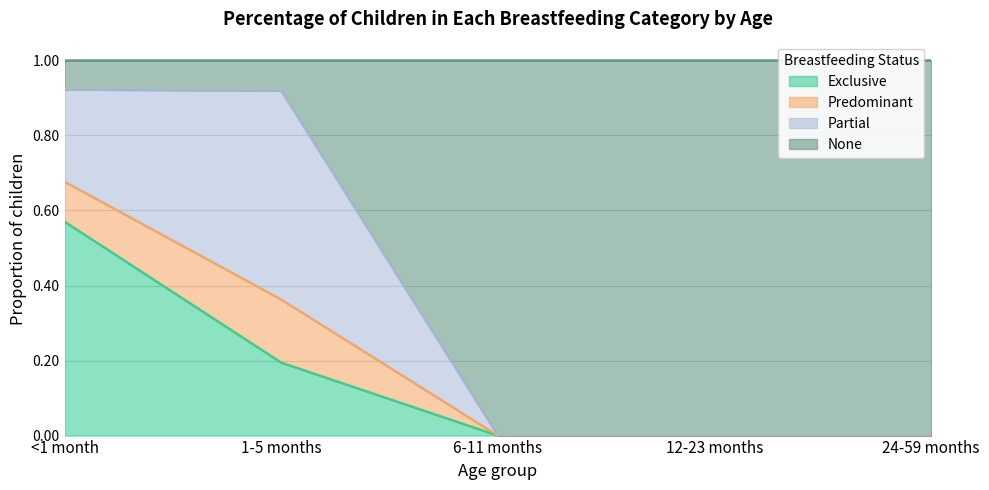

True or false: Exclusive has a value of 0.2 at 24-59 months.

False